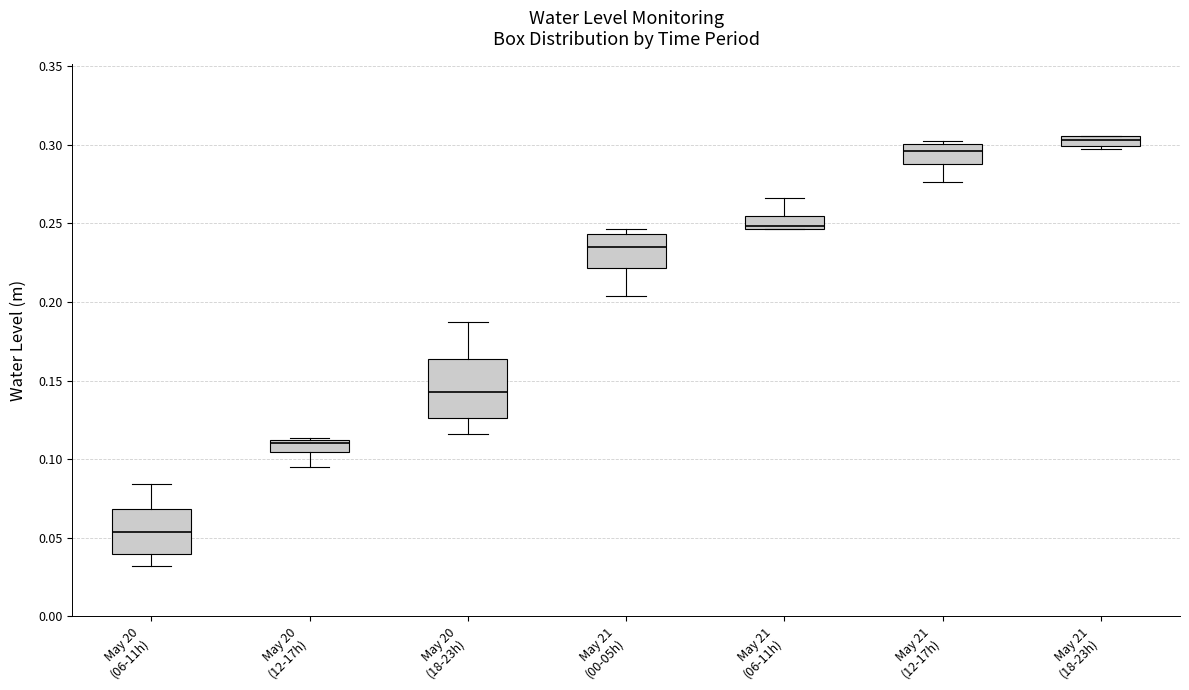

Where is the upper edge of the box for May 21 (18-23h) on the y-axis? The values are not printed on the chart, so give them approximately, as read against the axis.

0.305